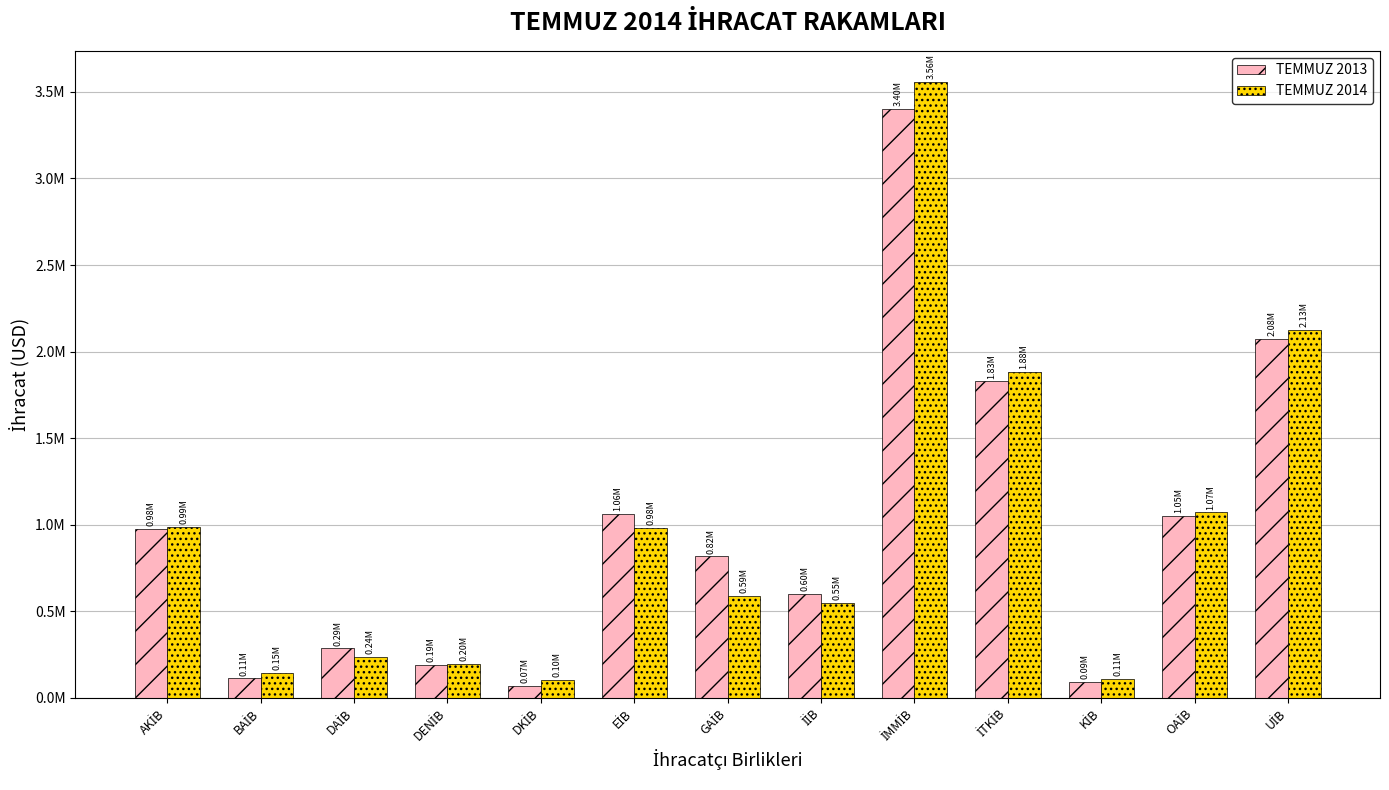

Reading right to left, what are all the values shown in this chart?

TEMMUZ 2013: 2075017.3	1049890.7	90310.1	1827166.4	3400882.5	601305.5	816331.5	1061101.2	70412.0	188495.9	285480.6	111759.7	975384.1
TEMMUZ 2014: 2125512.1	1071526.5	110127.8	1883980.7	3559286.9	548790.4	588959.0	982739.0	103899.8	197059.4	236707.4	145139.6	985141.5